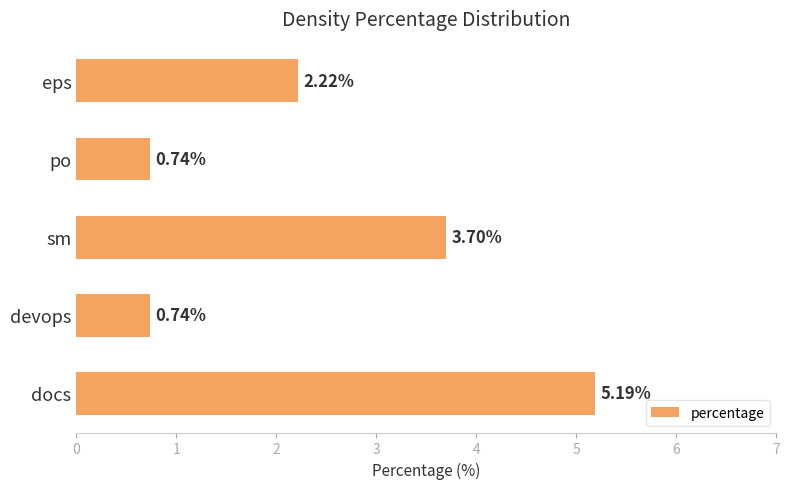

What is the sum of the values at sm and docs?

8.9